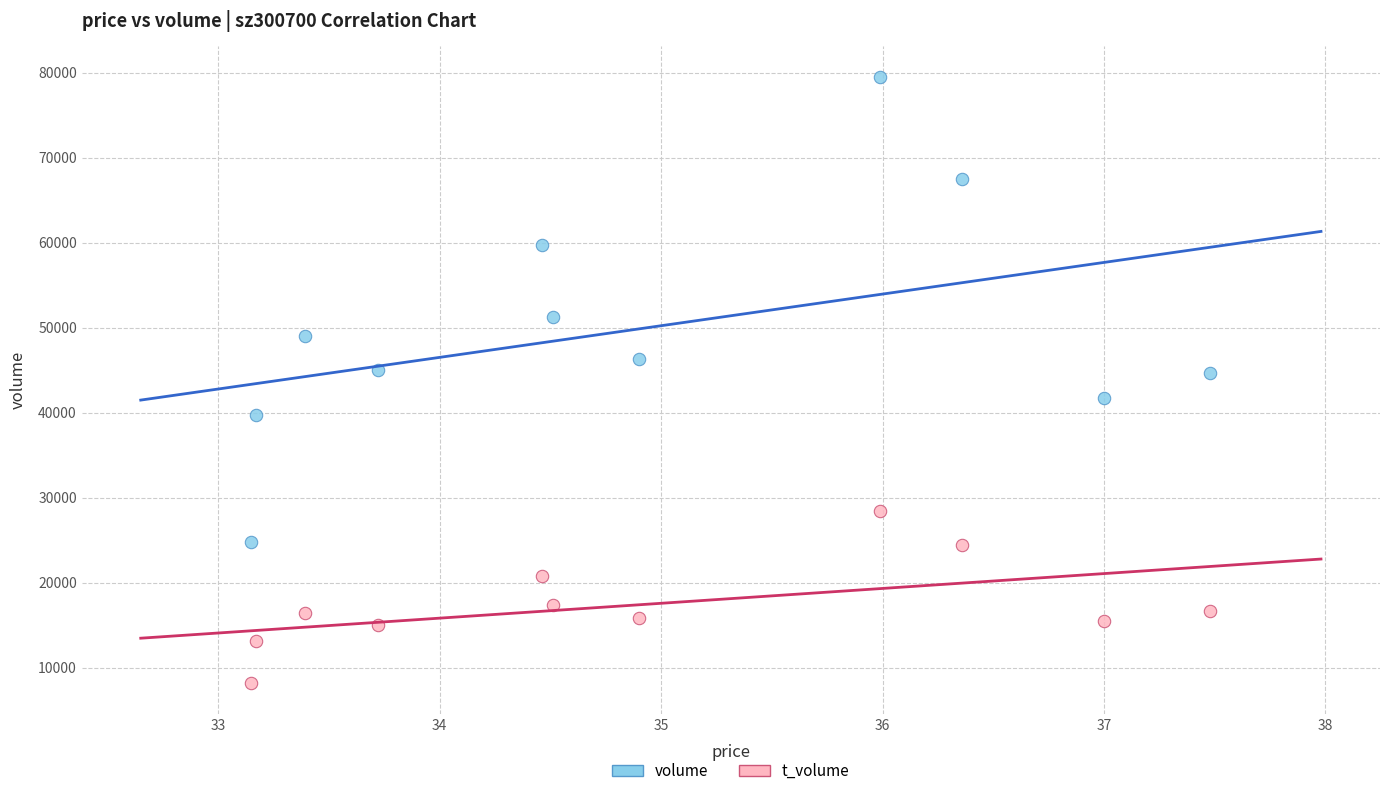

Which series contains the highest Y value?

volume